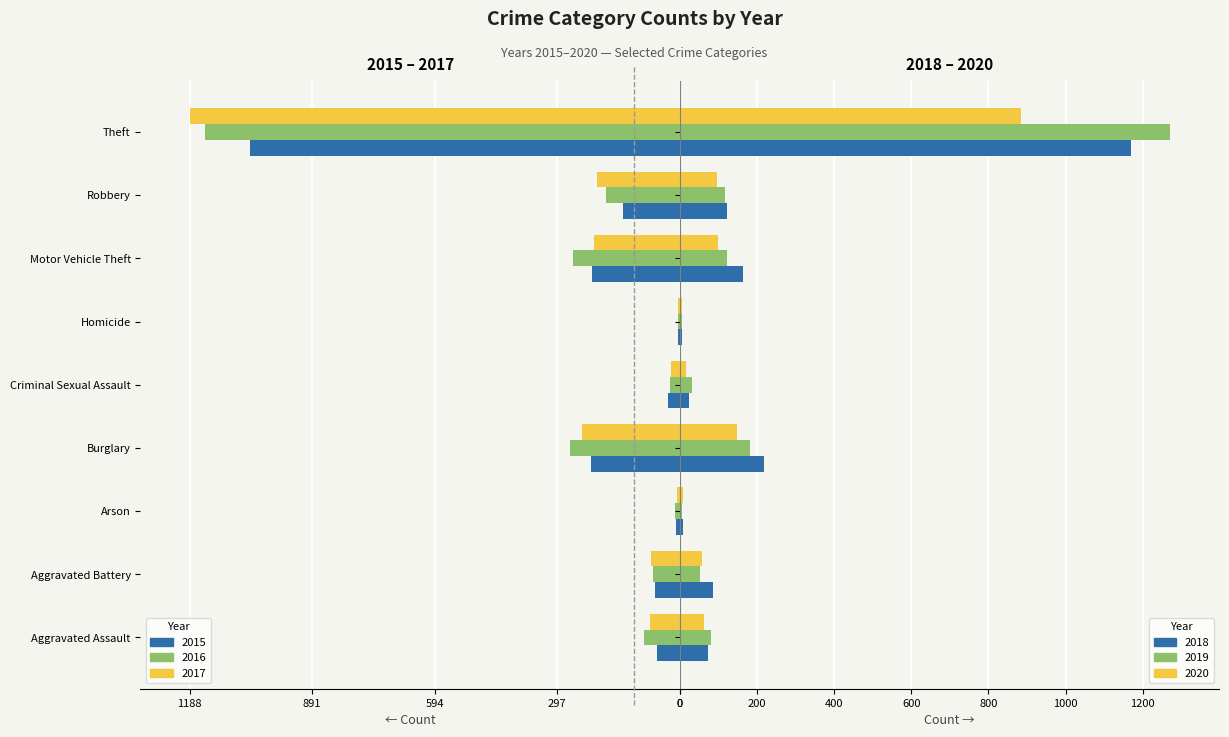

The value of 2019 at Robbery is 116. True or false?

True